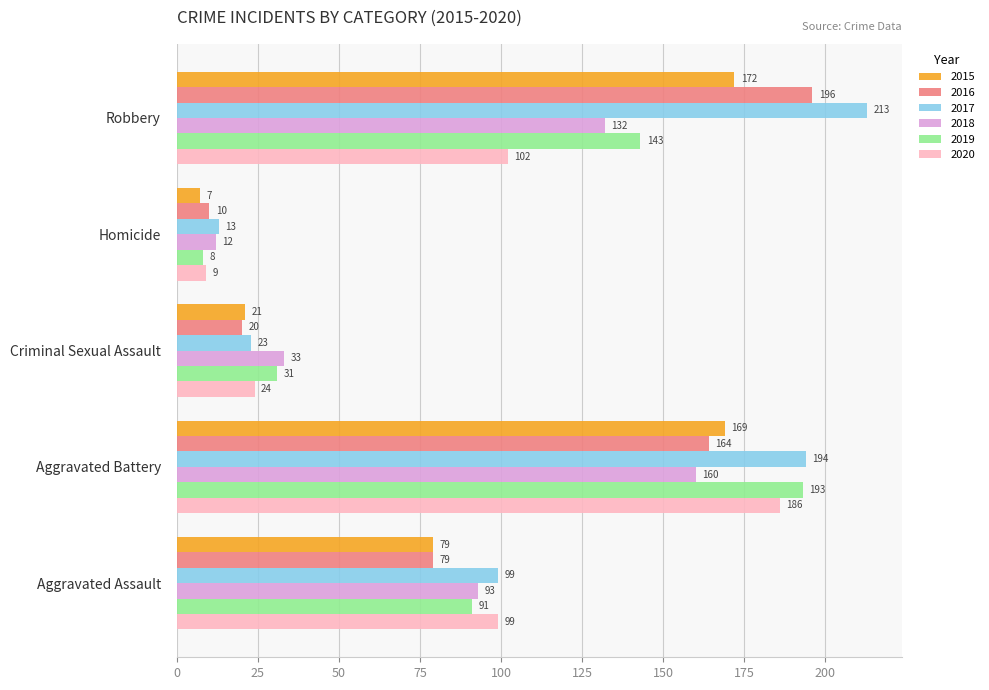

What is the total value across all series at Aggravated Battery?

1066